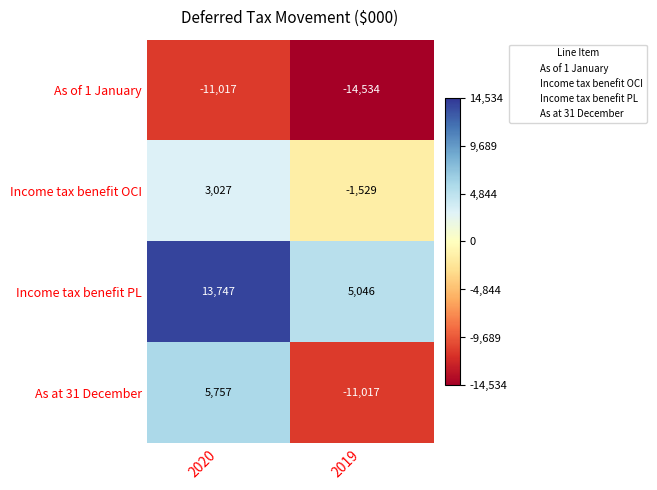

What is the difference between the highest and lowest values at 2019?

19580